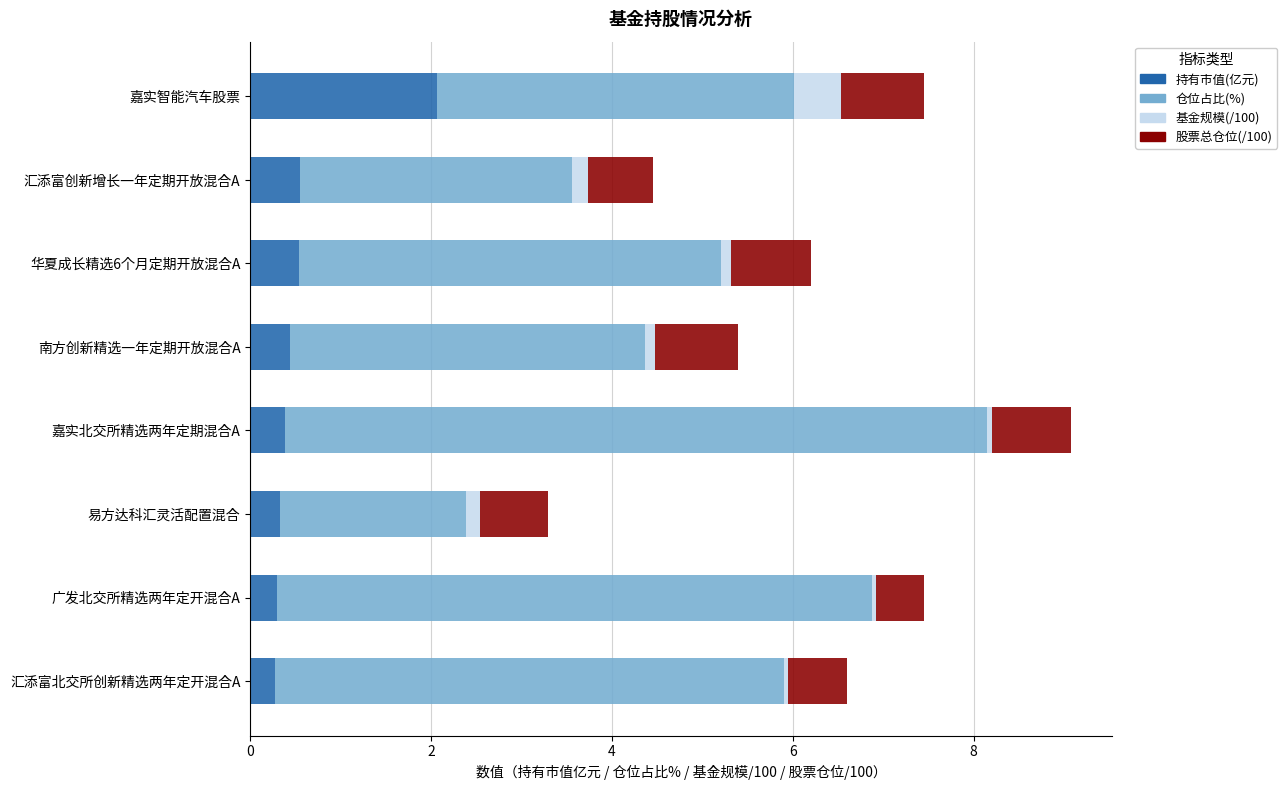

At which category is the sum across all series the highest?

嘉实北交所精选两年定期混合A